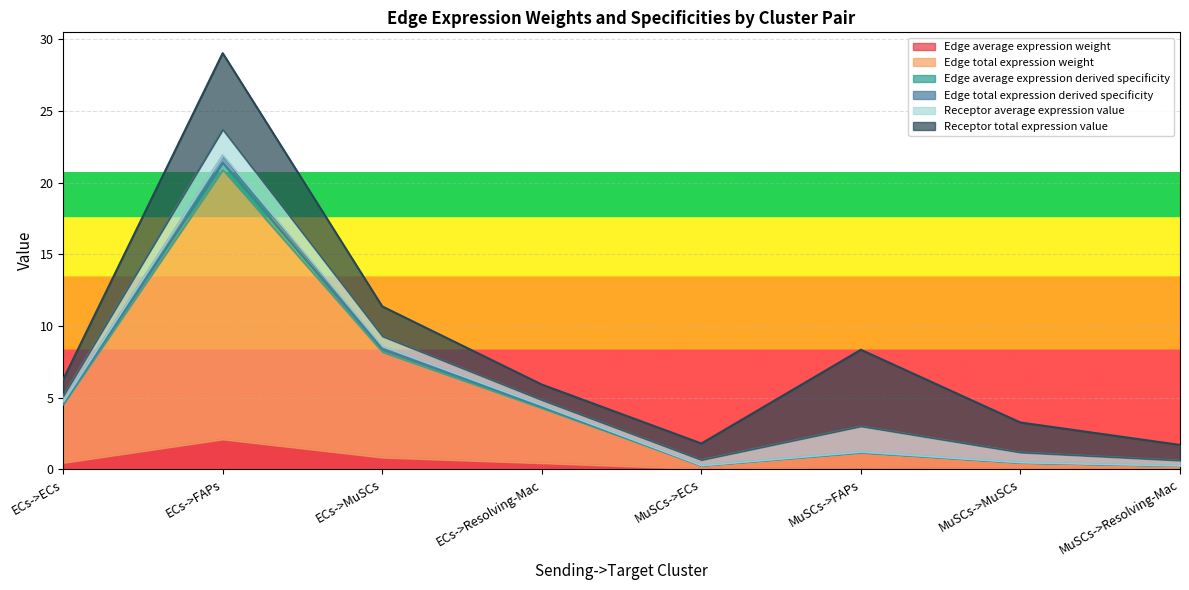

True or false: Edge total expression derived specificity and Edge average expression derived specificity intersect in this chart.

False